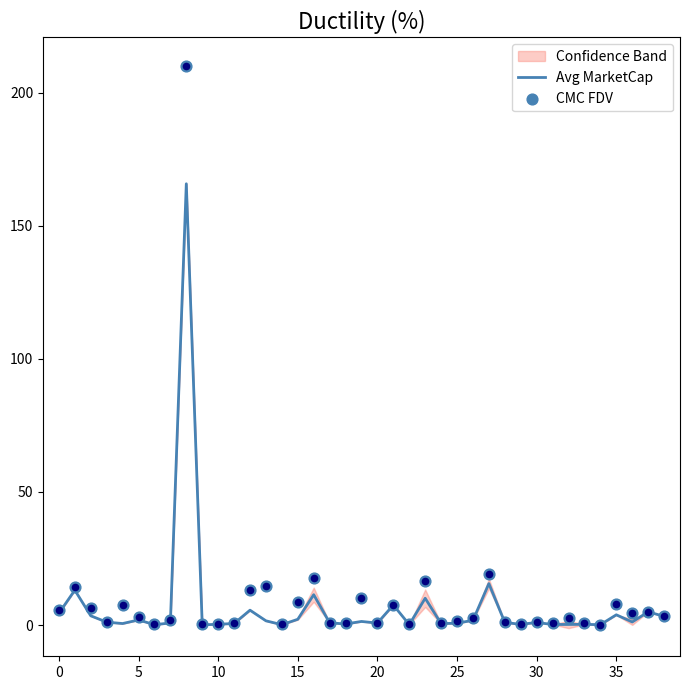

What is the highest value of the Avg MarketCap series?

165.8